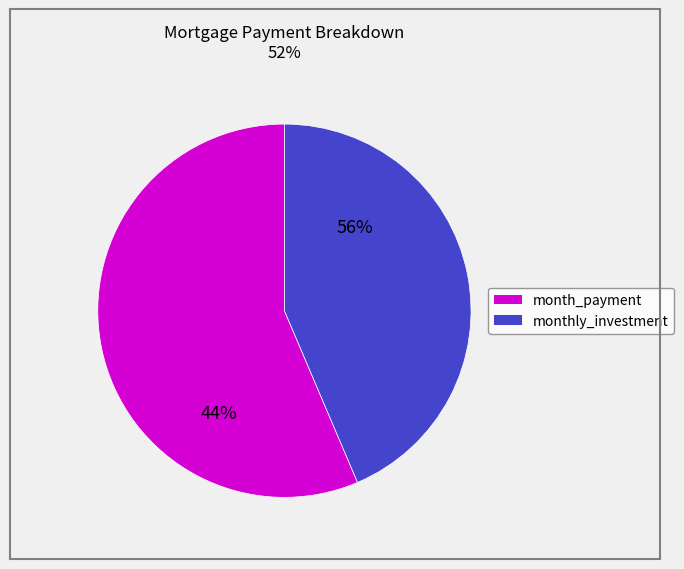

To the nearest percent, what is the difference between the monthly_investment and month_payment slice percentages?

13%